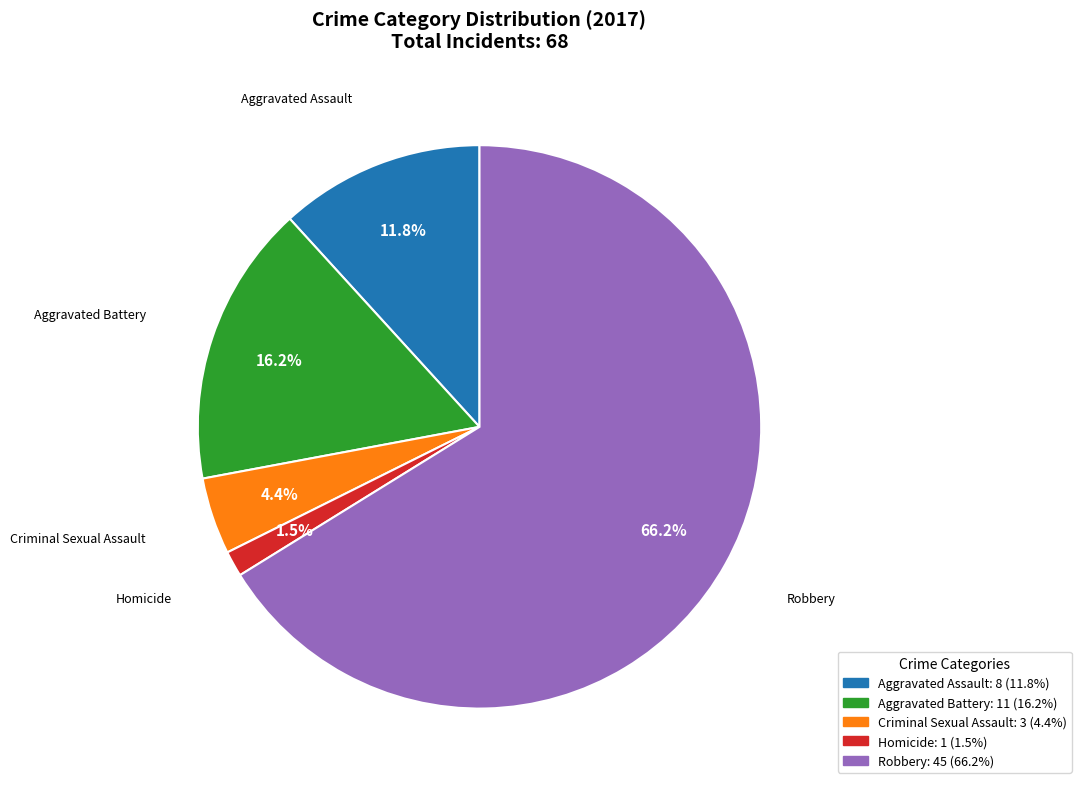

Between Robbery and Homicide, which is larger?

Robbery